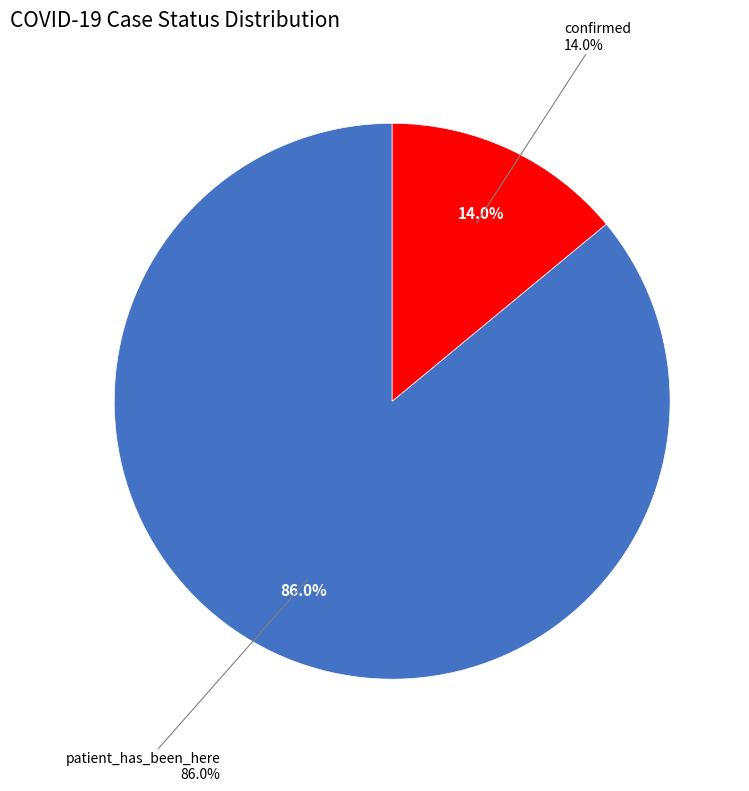

Rank the categories by value from highest to lowest.

patient_has_been_here, confirmed